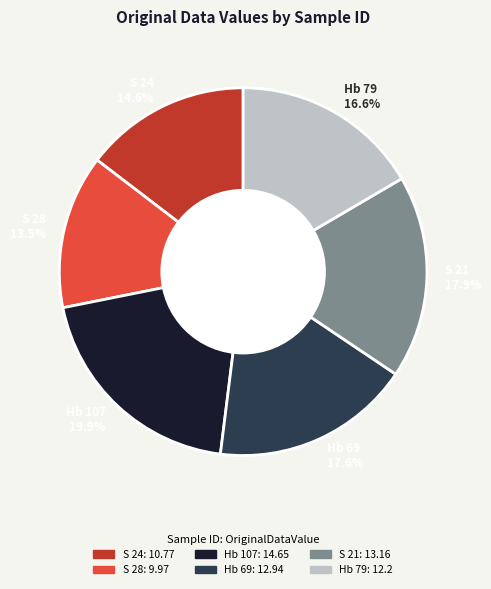

Do Hb 107 and S 28 together represent more than half of the pie?

No